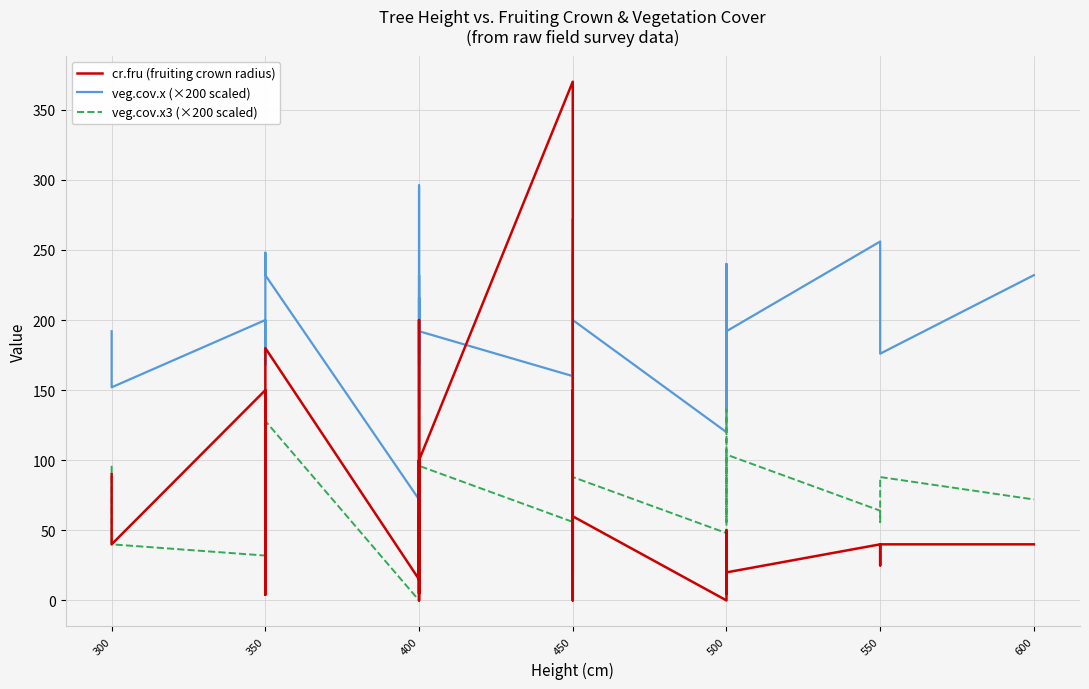

Which series changed the most between 400 and 500?

veg.cov.x (×200 scaled)